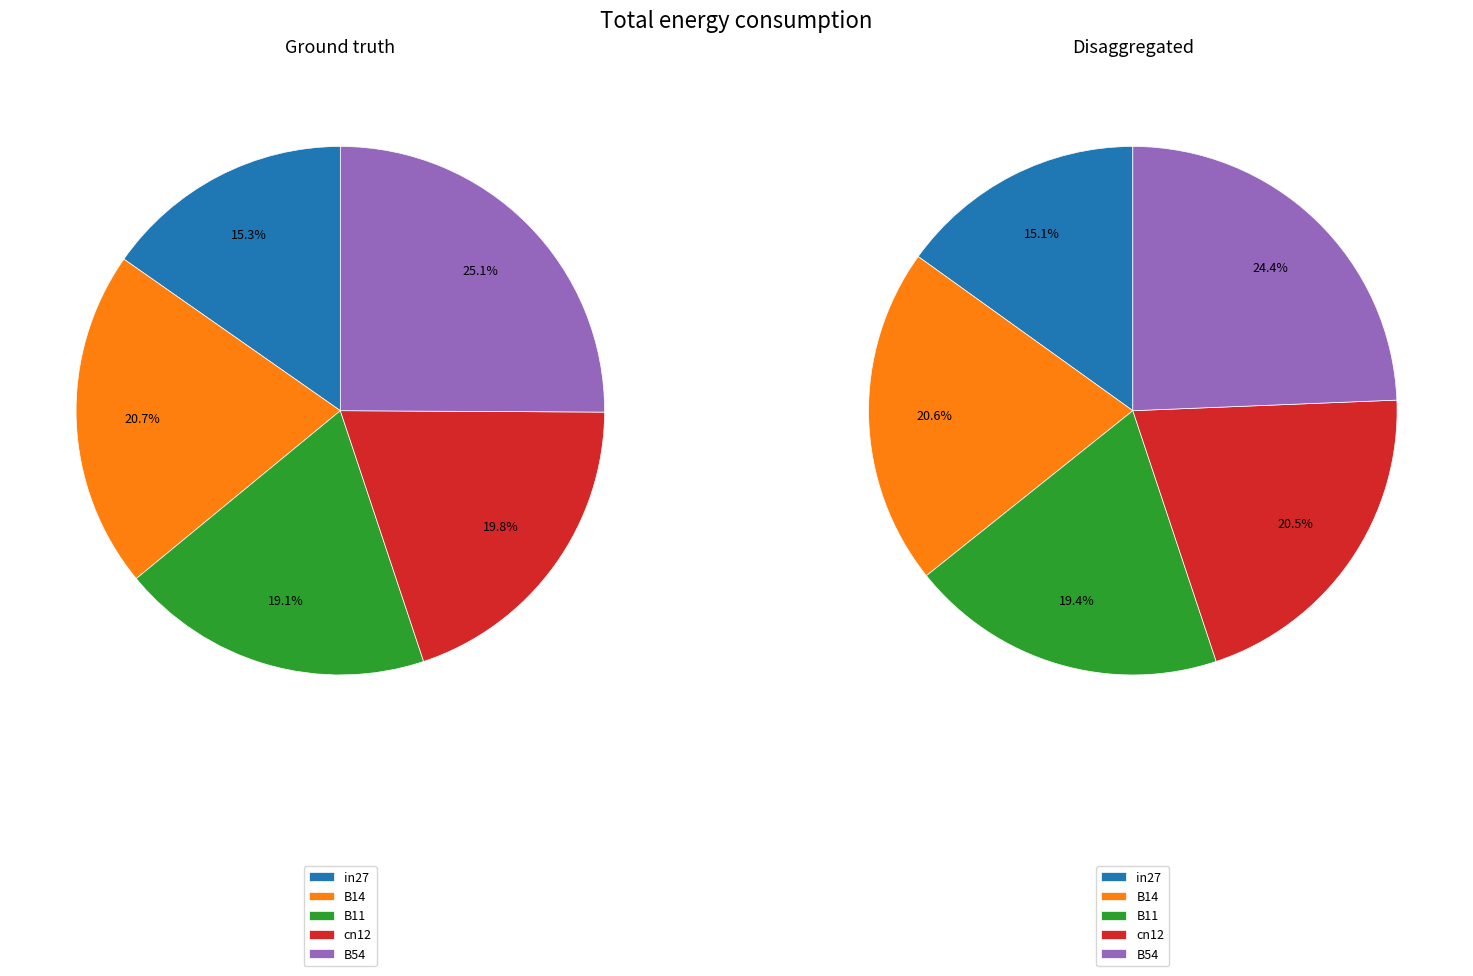

What portion of the pie excludes B14?

79.3%